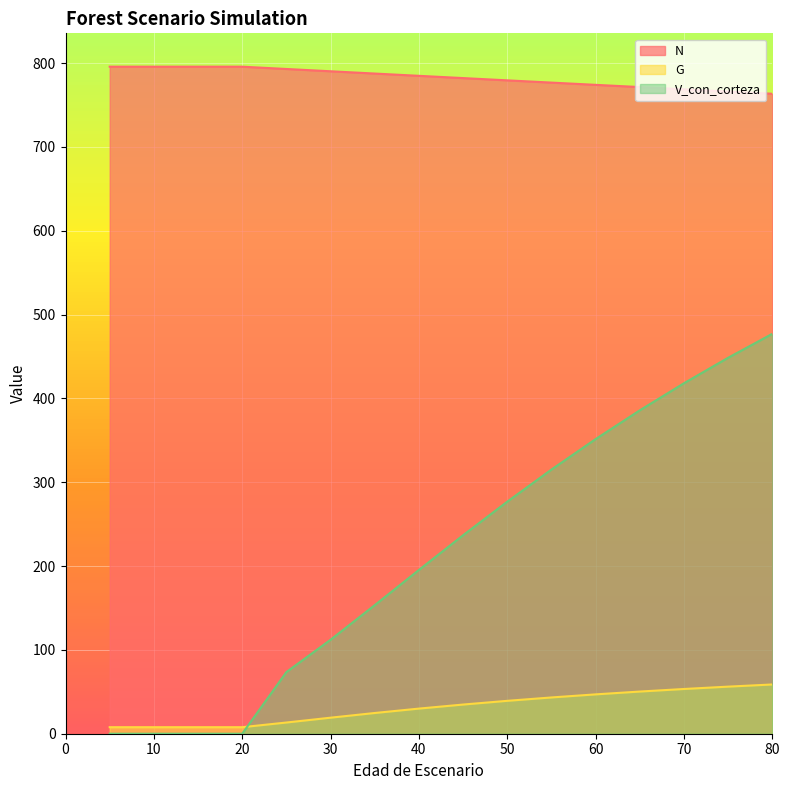

Which has a higher value, 5 or 70?

5